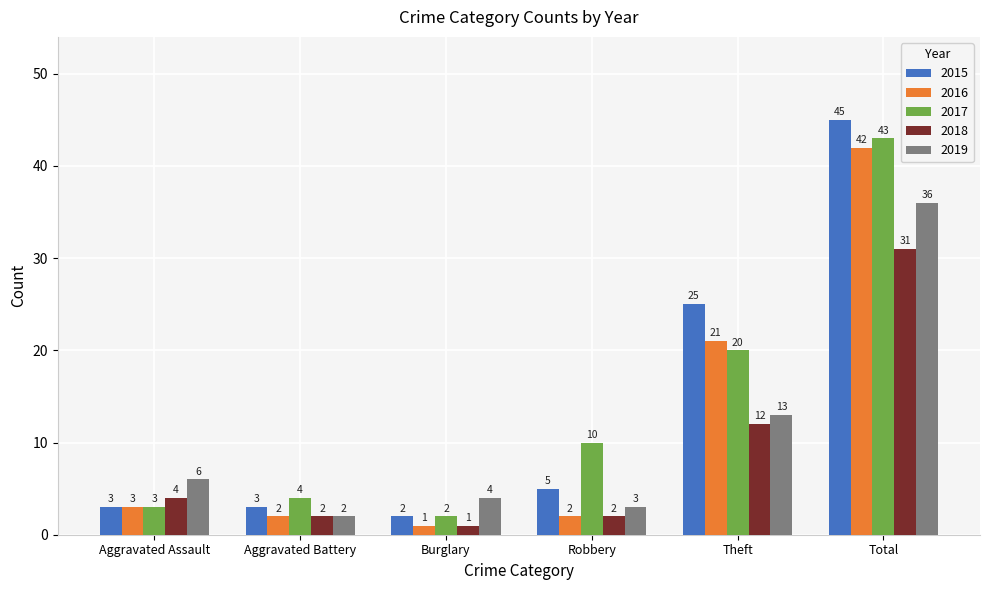

What is the value of the 2016 bar at the 1st from the left?

3